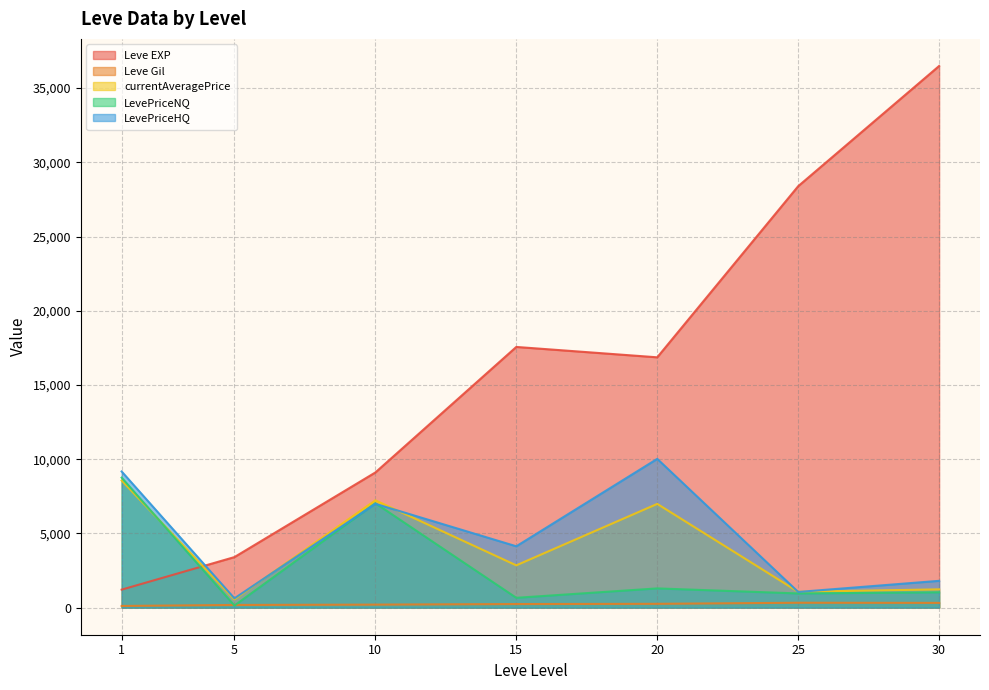

After their last crossing, which series has the higher values: Leve Gil or currentAveragePrice?

currentAveragePrice